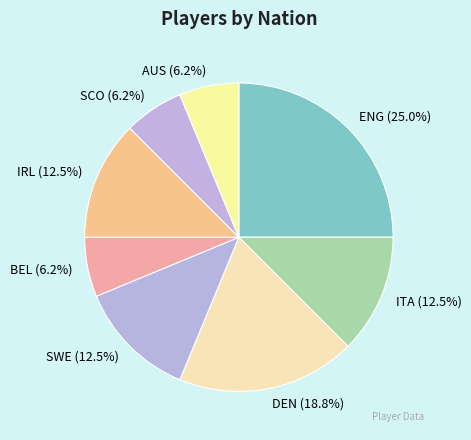

What percentage is the AUS slice, to the nearest percent?

6%